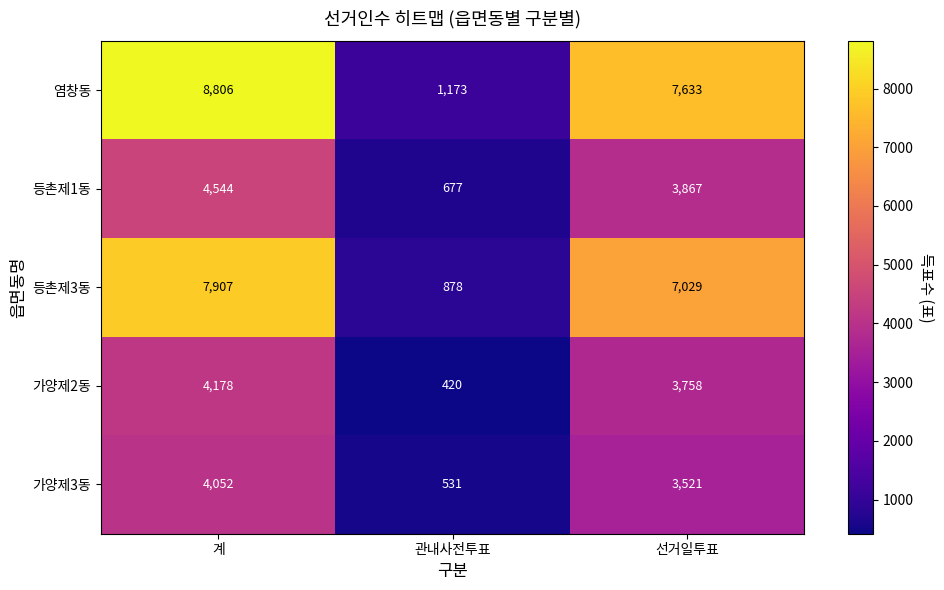

True or false: 가양제3동 has a value of 6342 at 계.

False